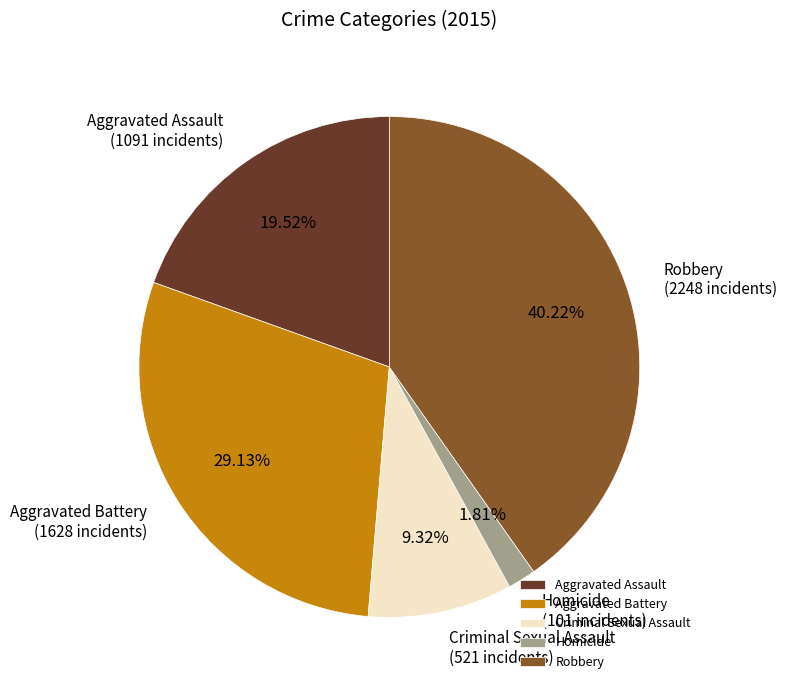

Rank the categories by value from lowest to highest.

Homicide, Criminal Sexual Assault, Aggravated Assault, Aggravated Battery, Robbery